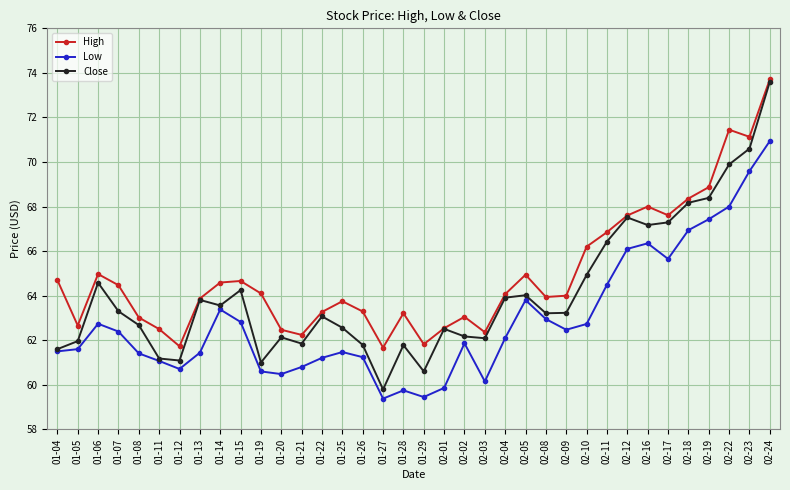

What is the spread (max minus min) of values at 01-22?

2.1